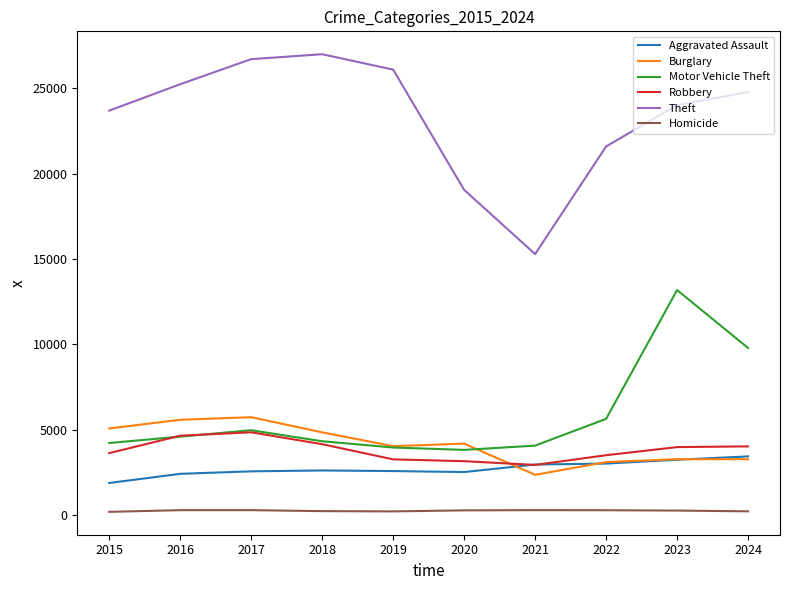

Is the value of Burglary at 2018 greater than the value of Homicide at 2017?

Yes